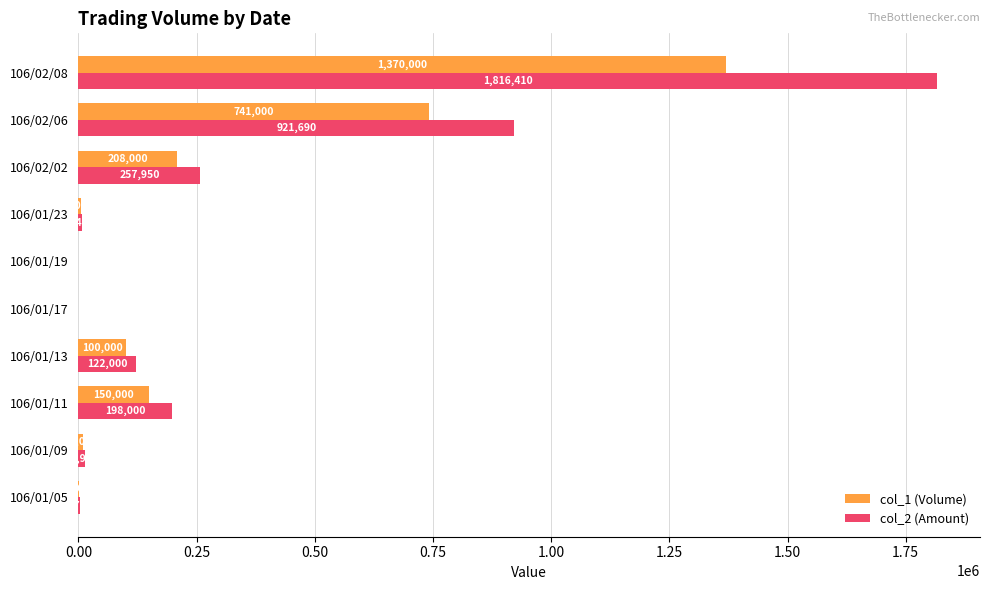

What is the greatest value displayed?

1816410